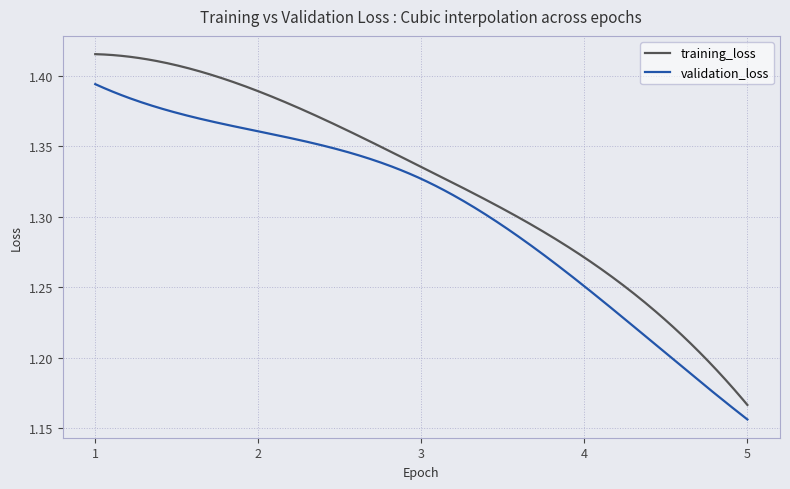

True or false: training_loss and validation_loss cross at least once.

False